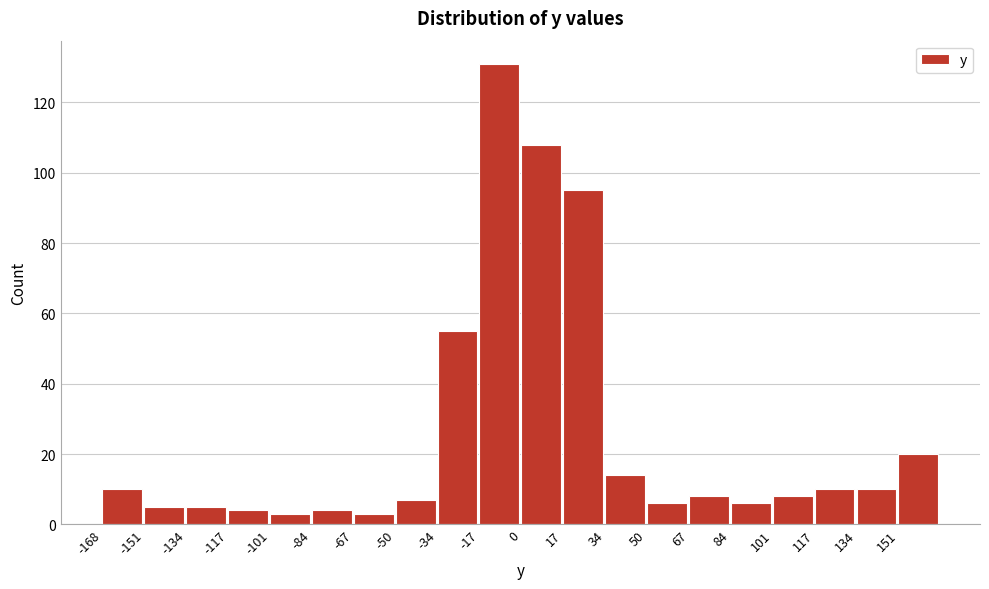

Which range on the x-axis has the tallest bar?

-16 to 0